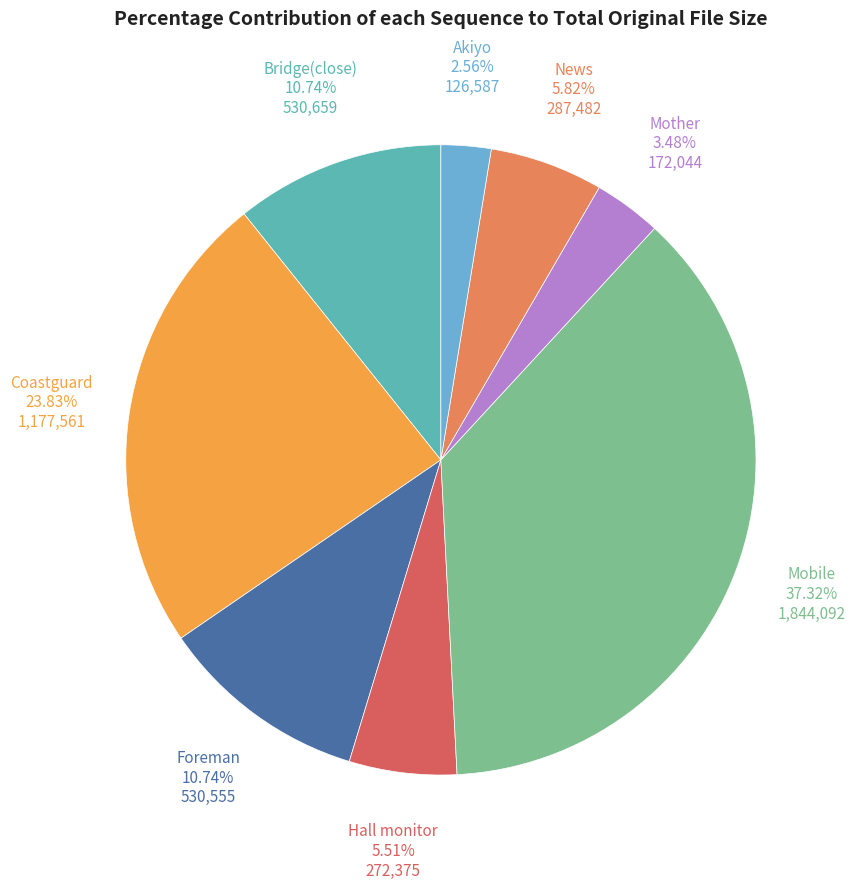

Which category has the biggest portion of the pie?

Mobile